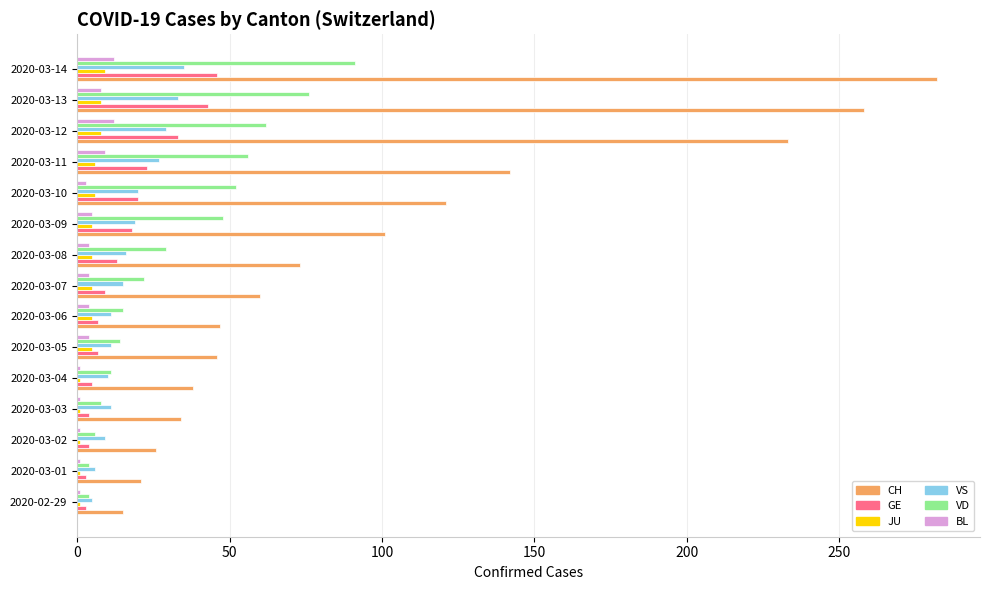

At how many categories does at least one series exceed 159?

3